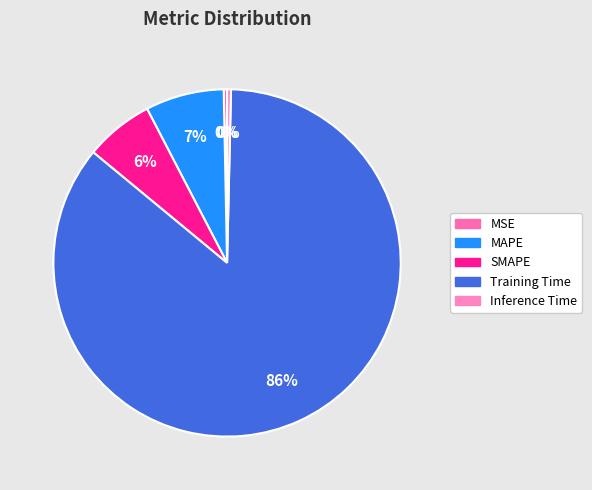

What is the change in value from MSE to MAPE?

+0.3